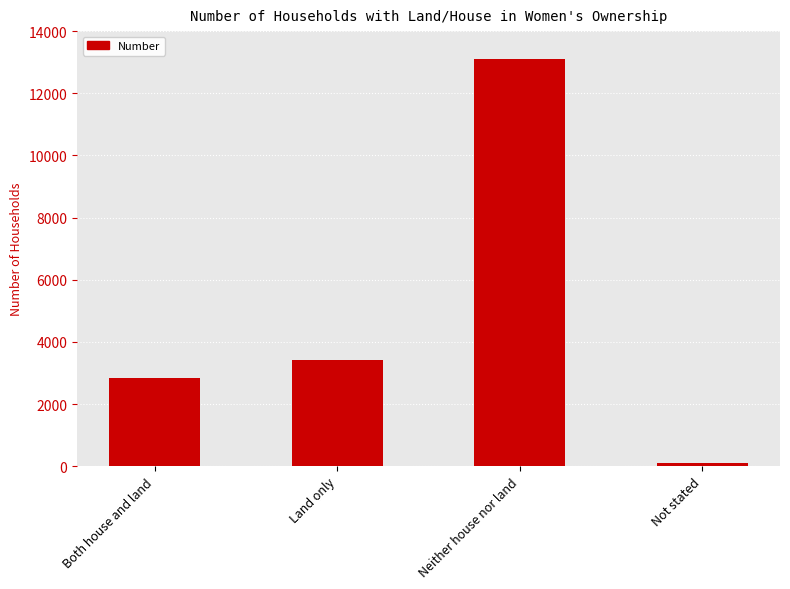

Is it true that the value at Land only is 935?

False